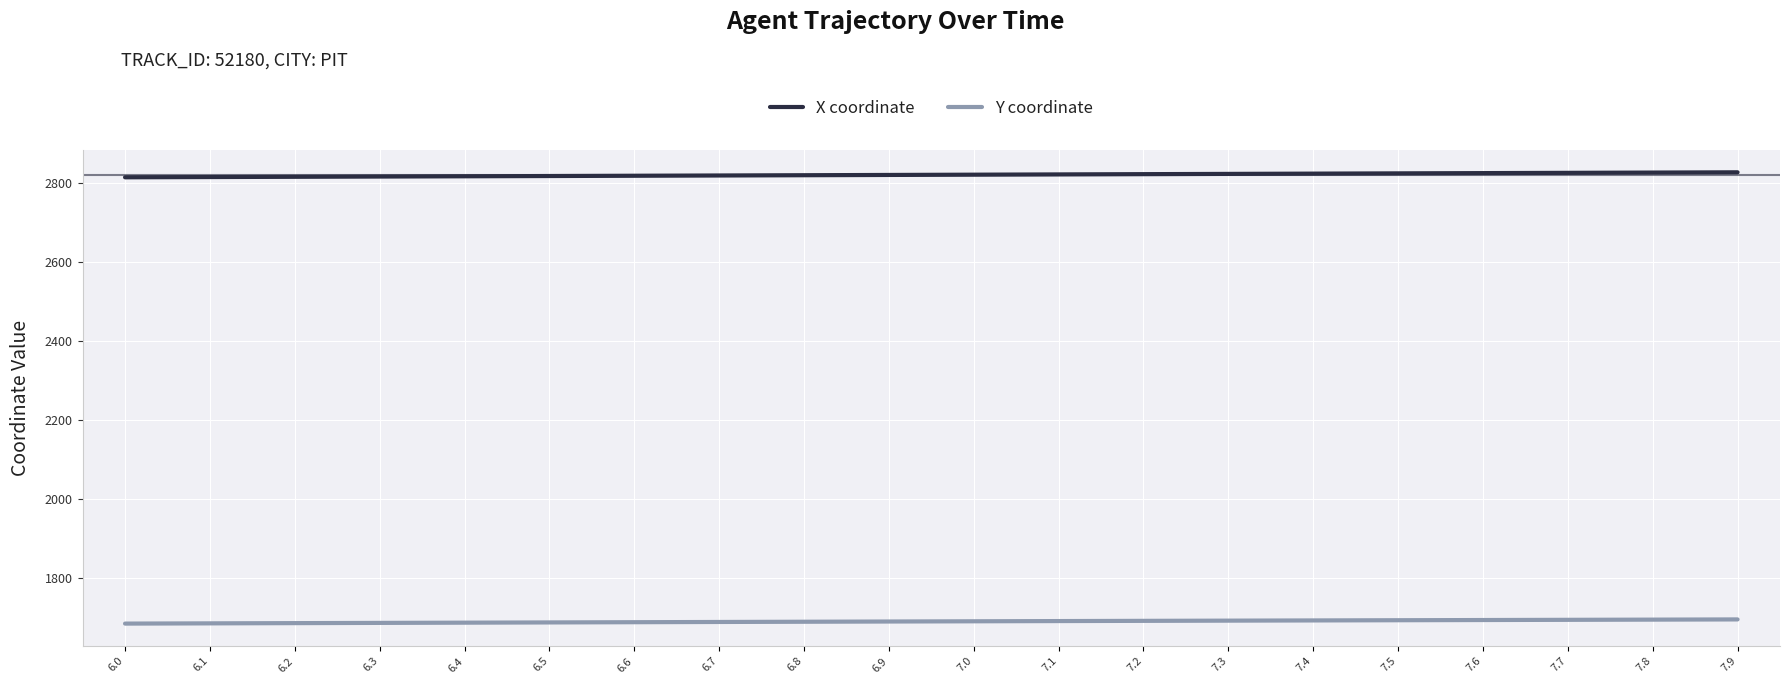

What is the total value across all series at 6.4?

4504.0